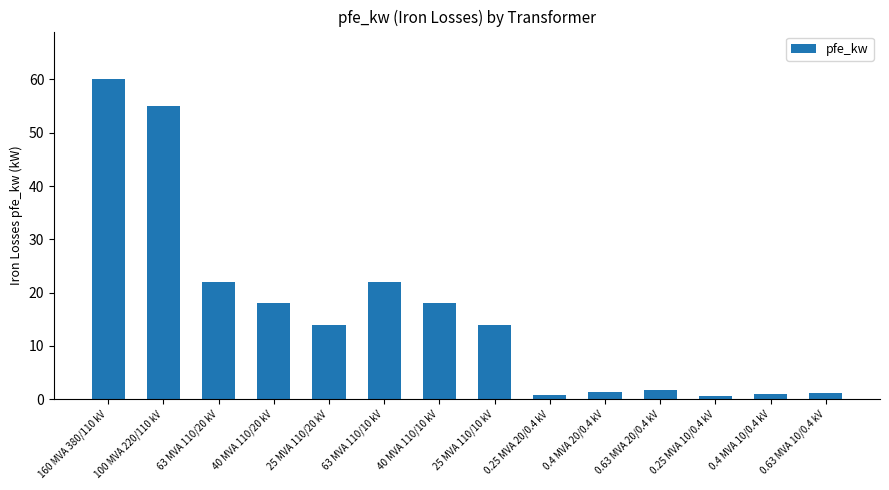

Does the chart contain any negative values?

No